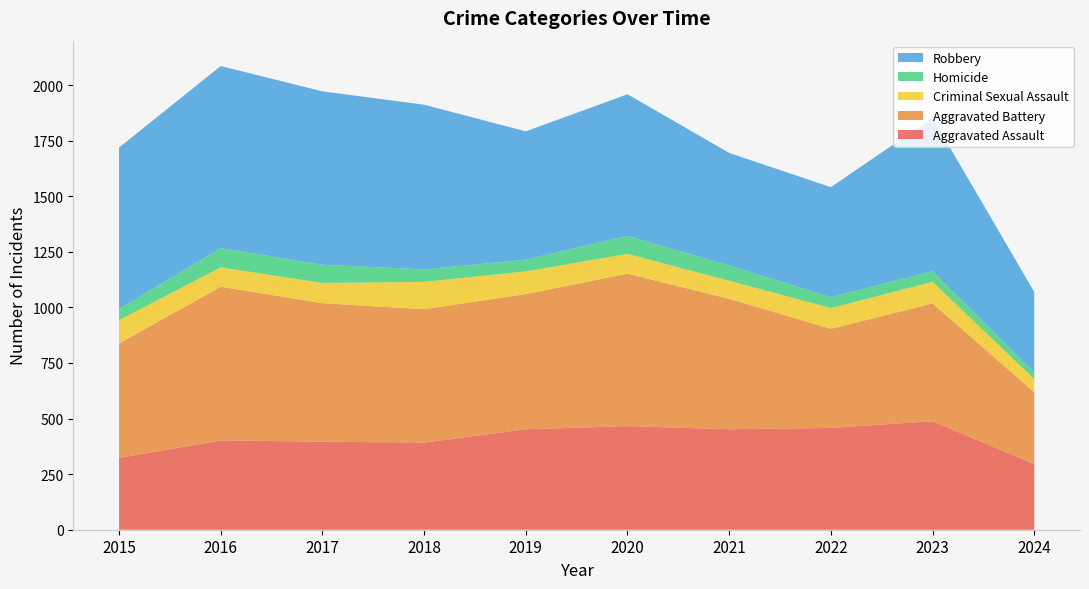

Reading left to right, extract all data points from this chart.

Aggravated Assault: 2015=323	2016=402	2017=396	2018=392	2019=452	2020=466	2021=452	2022=458	2023=488	2024=296
Aggravated Battery: 2015=515	2016=691	2017=623	2018=600	2019=608	2020=686	2021=587	2022=446	2023=530	2024=323
Criminal Sexual Assault: 2015=105	2016=87	2017=91	2018=123	2019=102	2020=89	2021=81	2022=93	2023=97	2024=59
Homicide: 2015=50	2016=87	2017=82	2018=56	2019=53	2020=81	2021=69	2022=49	2023=48	2024=29
Robbery: 2015=726	2016=819	2017=780	2018=741	2019=577	2020=637	2021=506	2022=495	2023=690	2024=363